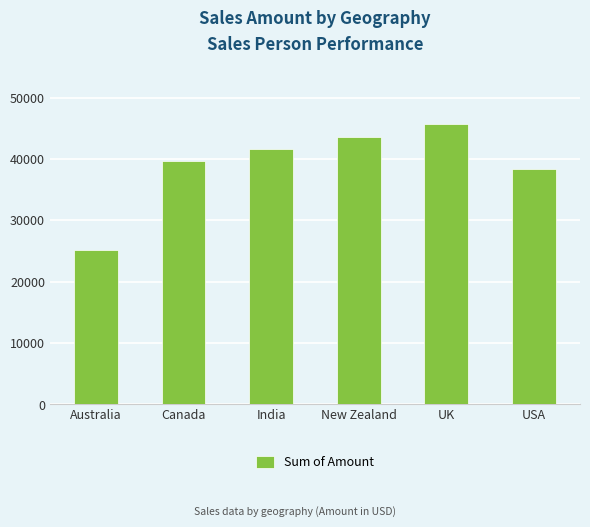

What value does the data have at Canada, to the nearest 10?

39620